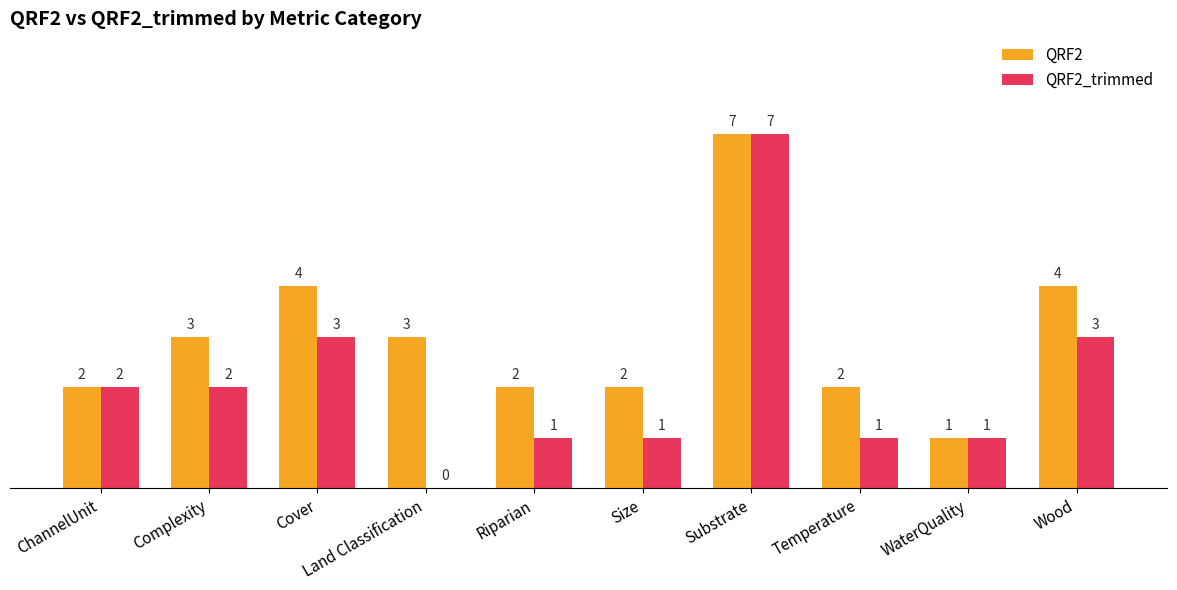

Is it true that QRF2 equals 7 at Cover?

False